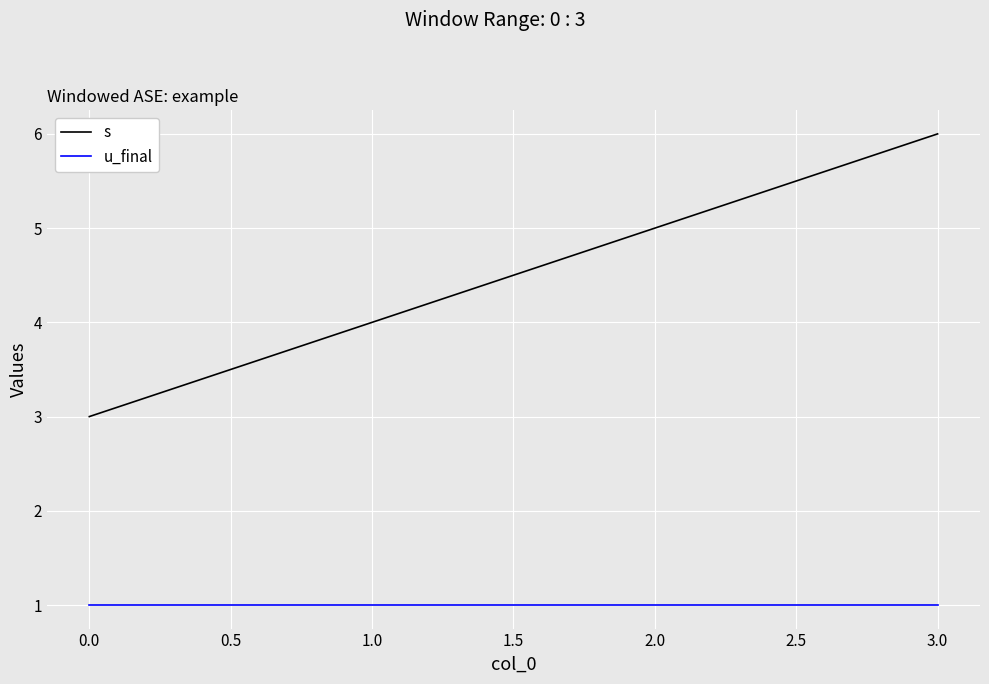

Which series has the widest spread of values?

s